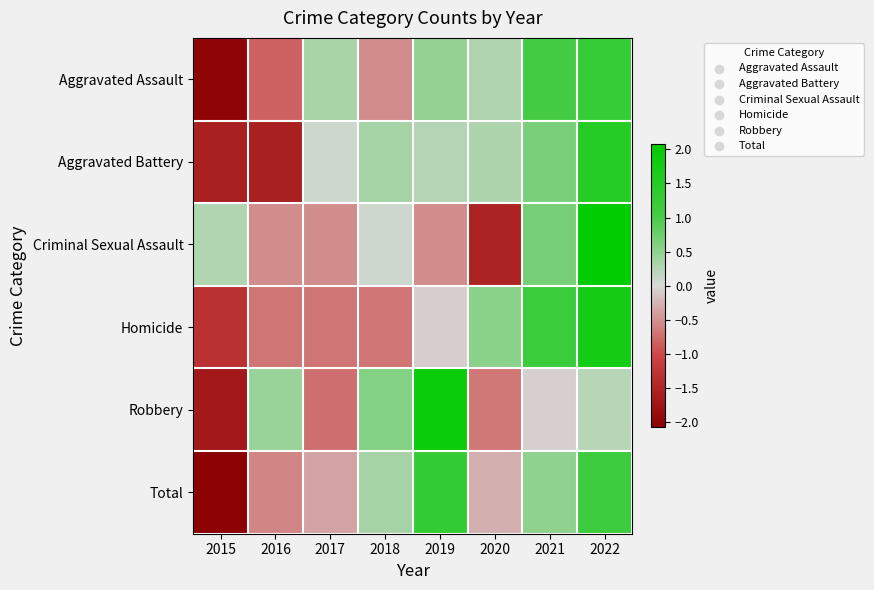

What is the minimum value shown in the chart?

-2.0